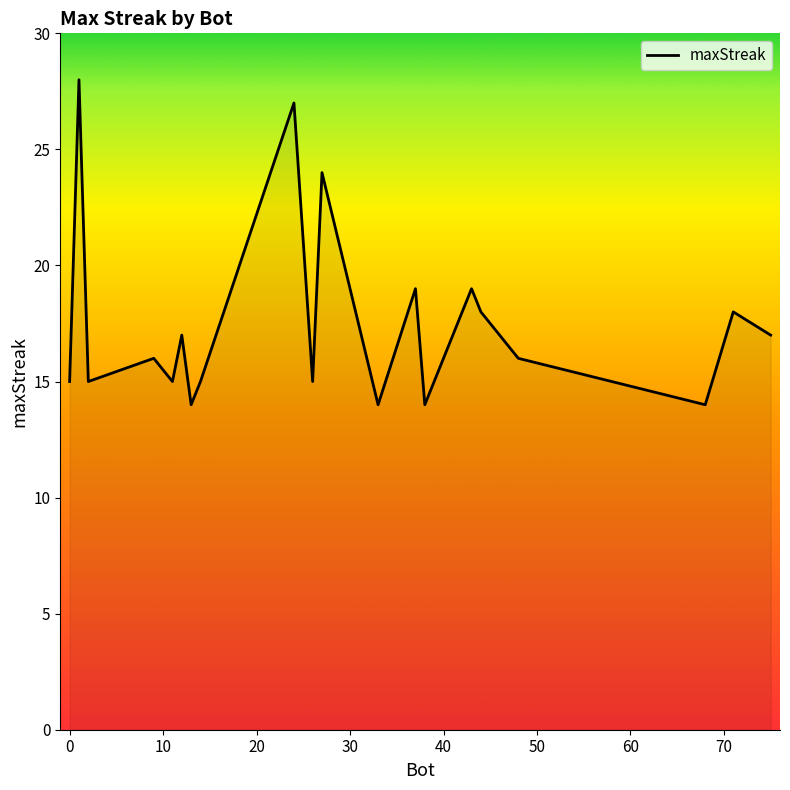

What is the difference between the maximum and minimum values?

14